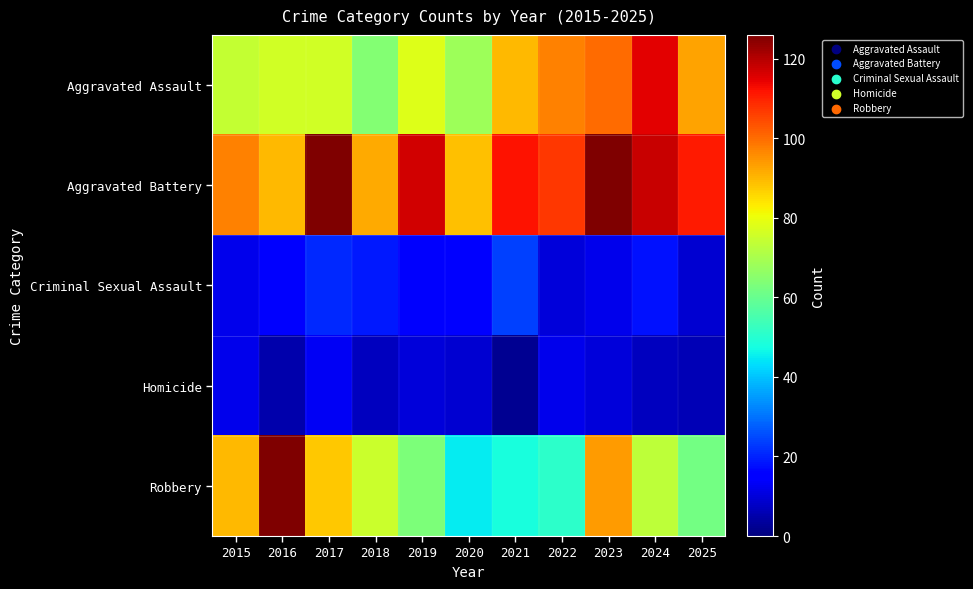

Reading left to right, transcribe all the data shown in this chart.

Aggravated Assault: 2015=74	2016=76	2017=76	2018=64	2019=78	2020=68	2021=90	2022=97	2023=100	2024=115	2025=93
Aggravated Battery: 2015=97	2016=90	2017=126	2018=92	2019=117	2020=89	2021=112	2022=107	2023=126	2024=118	2025=111
Criminal Sexual Assault: 2015=12	2016=16	2017=21	2018=19	2019=14	2020=15	2021=24	2022=10	2023=12	2024=18	2025=9
Homicide: 2015=12	2016=5	2017=13	2018=7	2019=10	2020=9	2021=2	2022=12	2023=10	2024=7	2025=6
Robbery: 2015=90	2016=126	2017=88	2018=75	2019=63	2020=45	2021=48	2022=51	2023=94	2024=73	2025=62